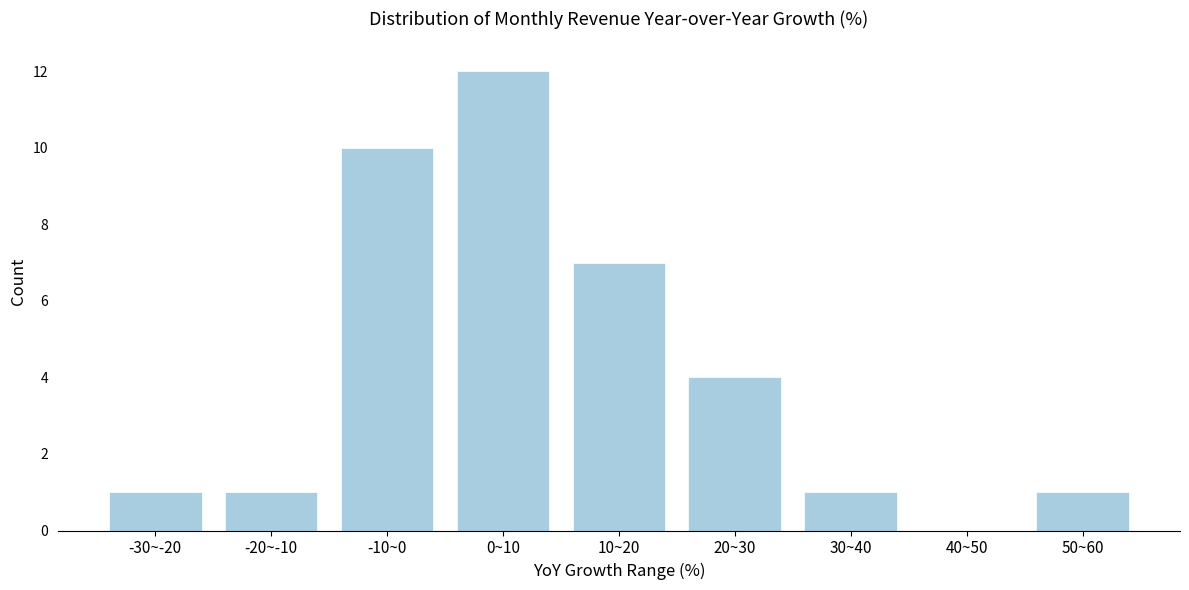

Reading left to right, transcribe all the data shown in this chart.

-30~-20=1	-20~-10=1	-10~0=10	0~10=12	10~20=7	20~30=4	30~40=1	40~50=0	50~60=1